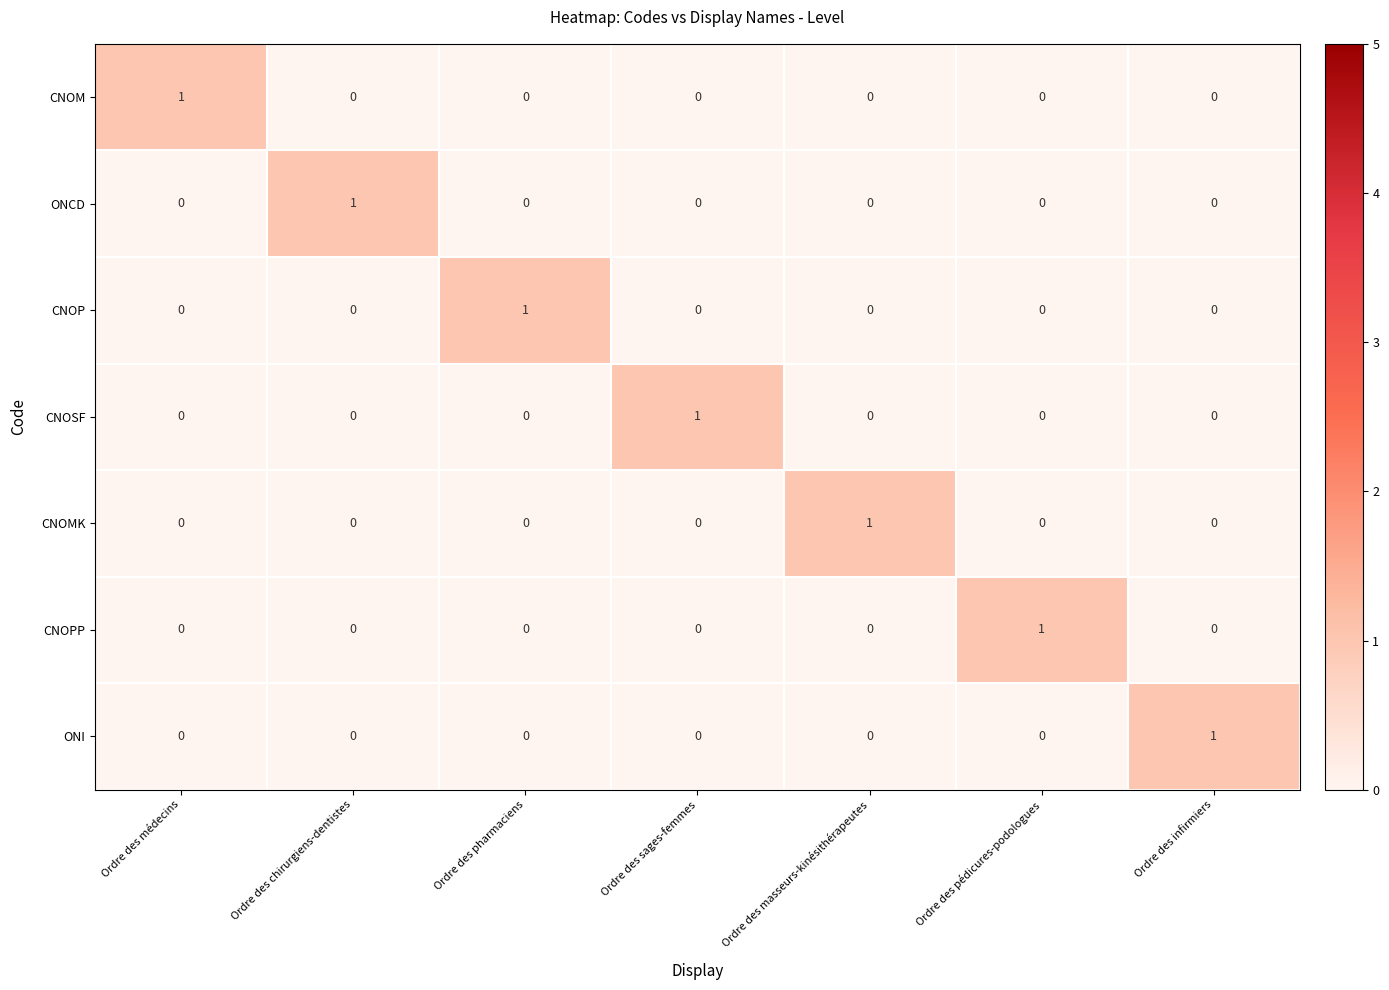

How many distinct data groups are displayed?

7